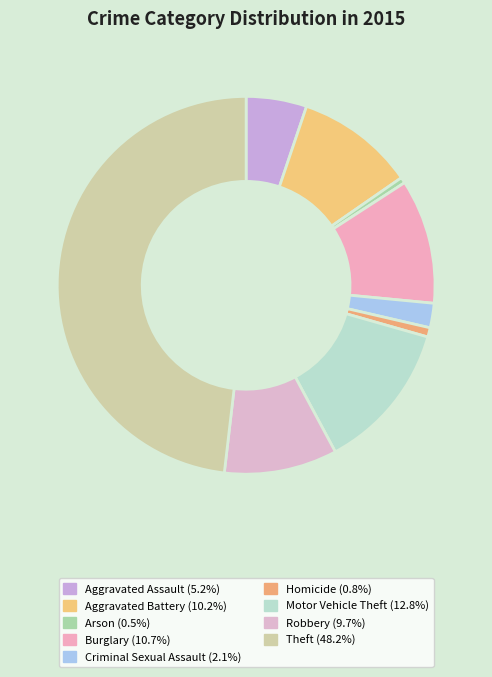

Is Theft the majority of the pie?

No